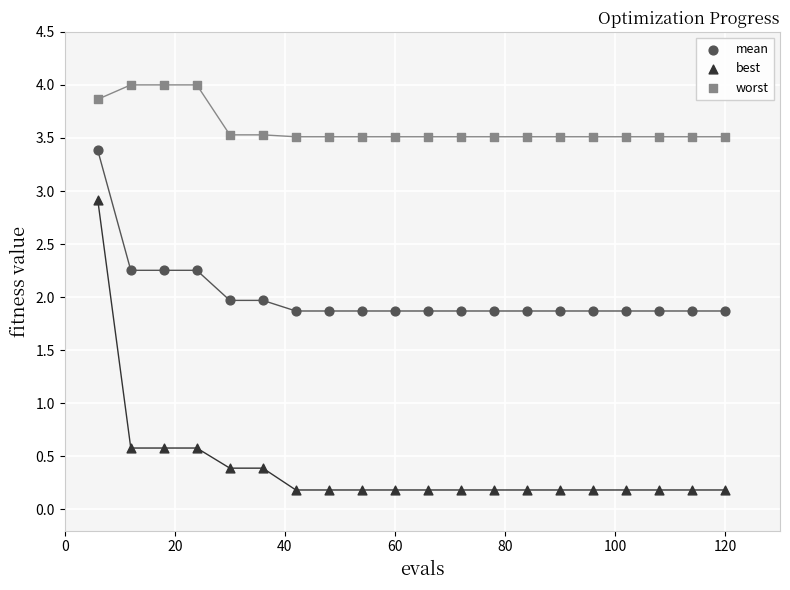

Across all data points, what is the range of X values (max minus min)?

114.0